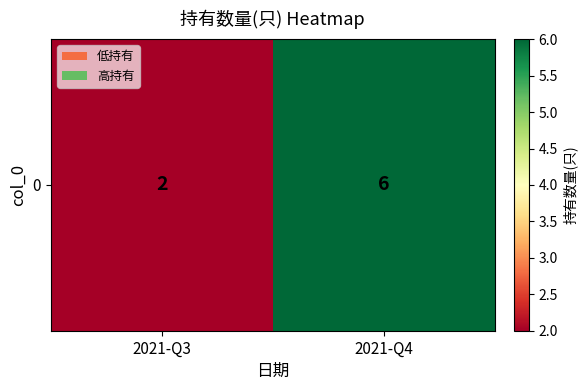

Approximately how many times larger is the value at 2021-Q4 compared to 2021-Q3?

3.0